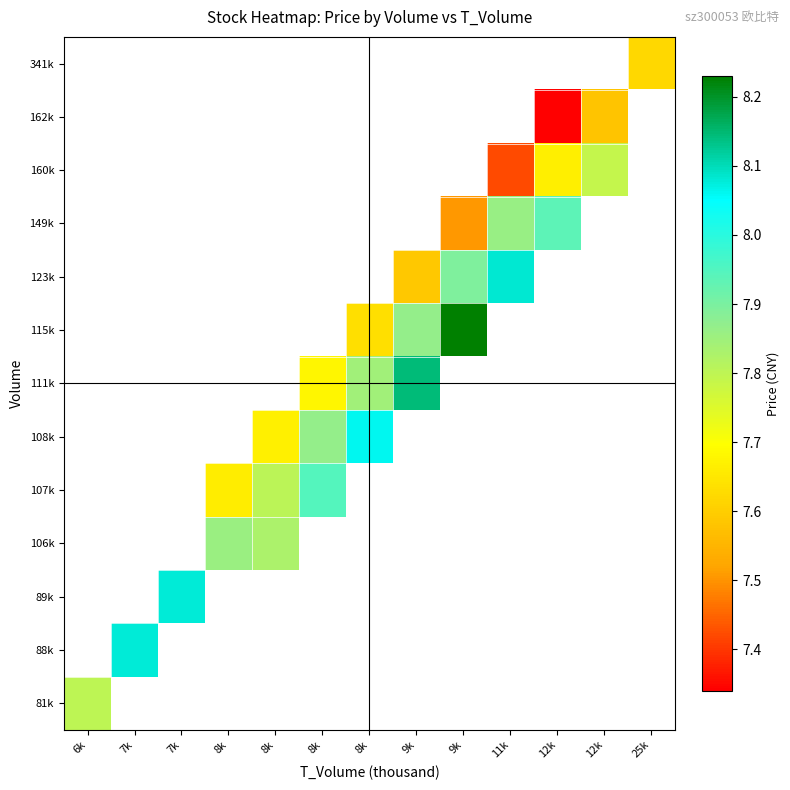

Which category has the highest value across all series?

9k